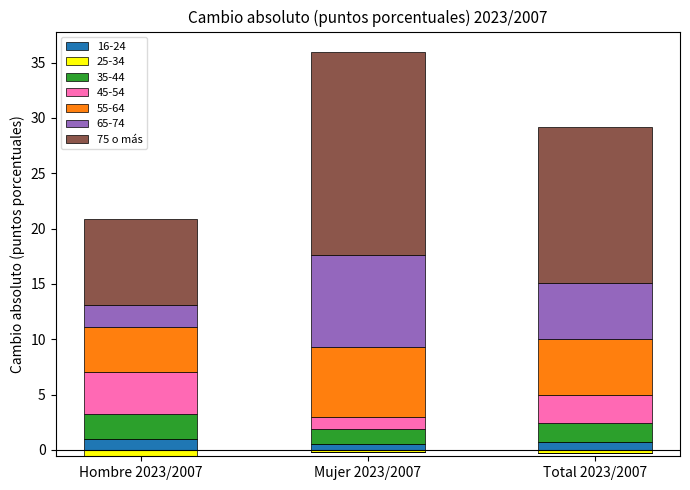

Rank the categories by value from highest to lowest.

Mujer 2023/2007, Total 2023/2007, Hombre 2023/2007